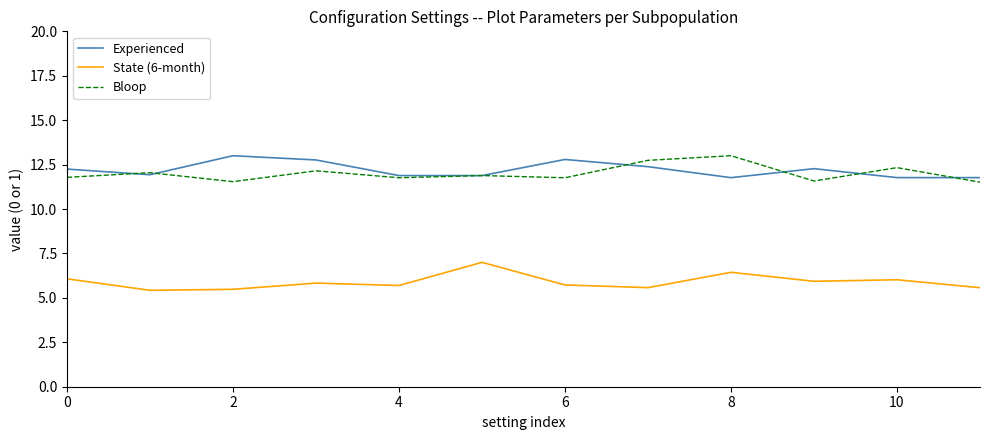

What is the sum of all Bloop values?

144.1